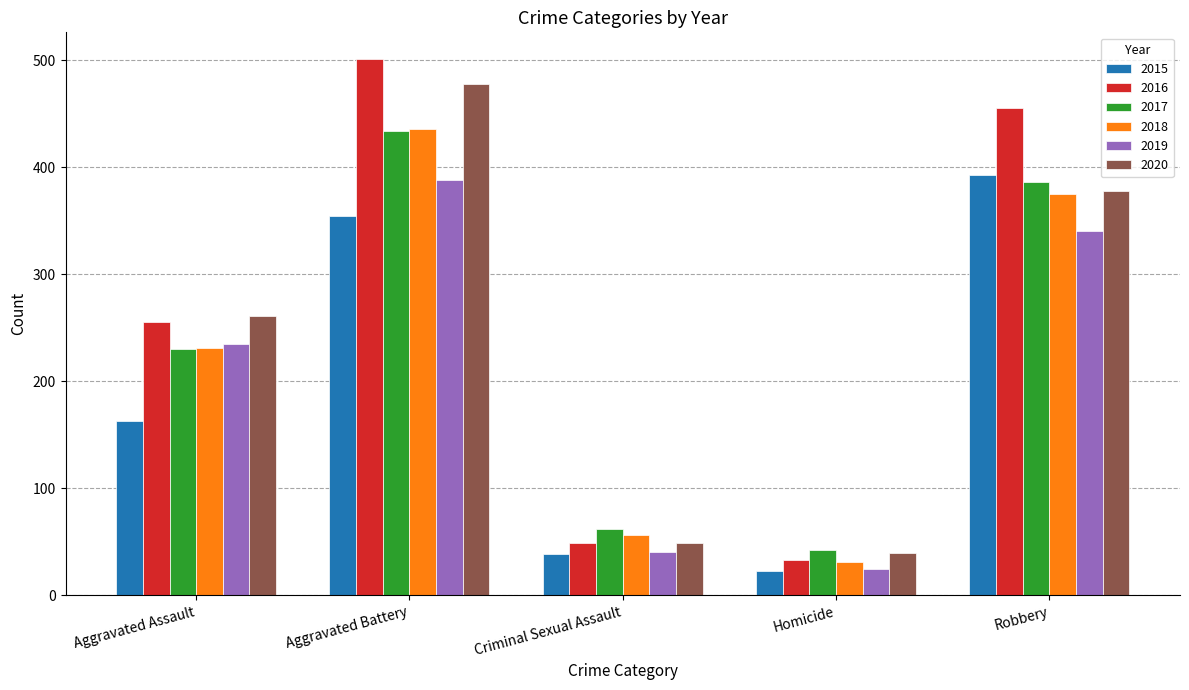

What is the difference between the second highest and minimum values in the 2015 series?

331